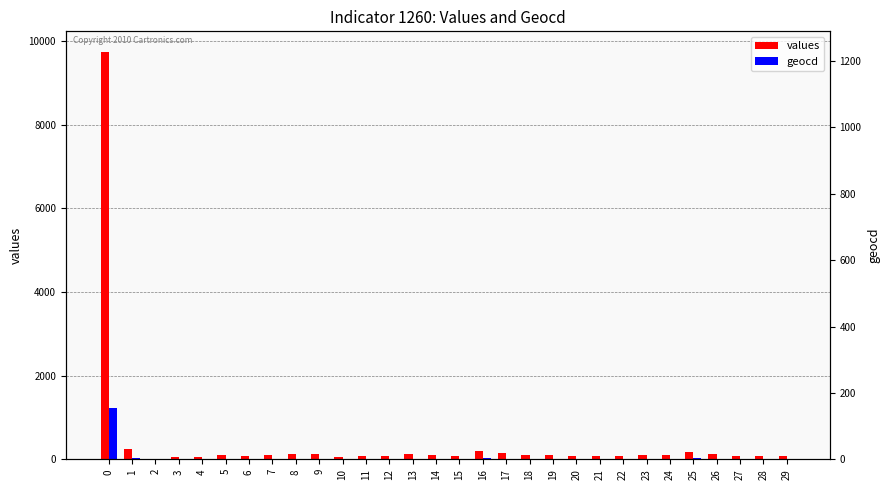

What is the total value across all series at 17?

160